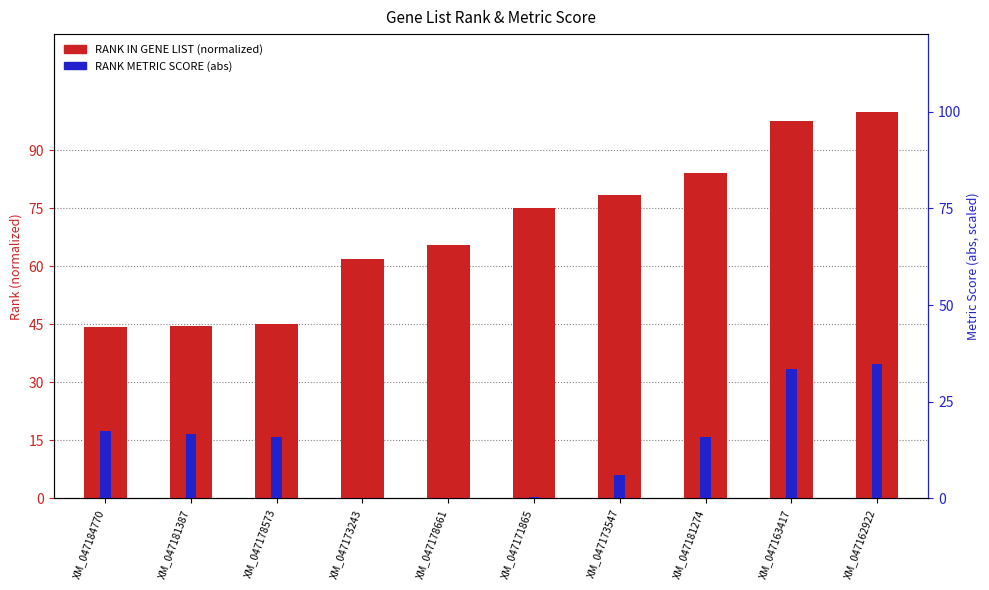

Reading left to right, what are all the values shown in this chart?

RANK IN GENE LIST (normalized %): XM_047184770=44.2	XM_047181387=44.6	XM_047178573=45.1	XM_047173243=61.8	XM_047178661=65.6	XM_047171865=75.2	XM_047173547=78.4	XM_047181274=84.2	XM_047163417=97.7	XM_047162922=100.0
RANK METRIC SCORE: XM_047184770=17.4	XM_047181387=16.8	XM_047178573=15.9	XM_047173243=0.0	XM_047178661=0.0	XM_047171865=0.5	XM_047173547=6.0	XM_047181274=16.0	XM_047163417=33.4	XM_047162922=34.8